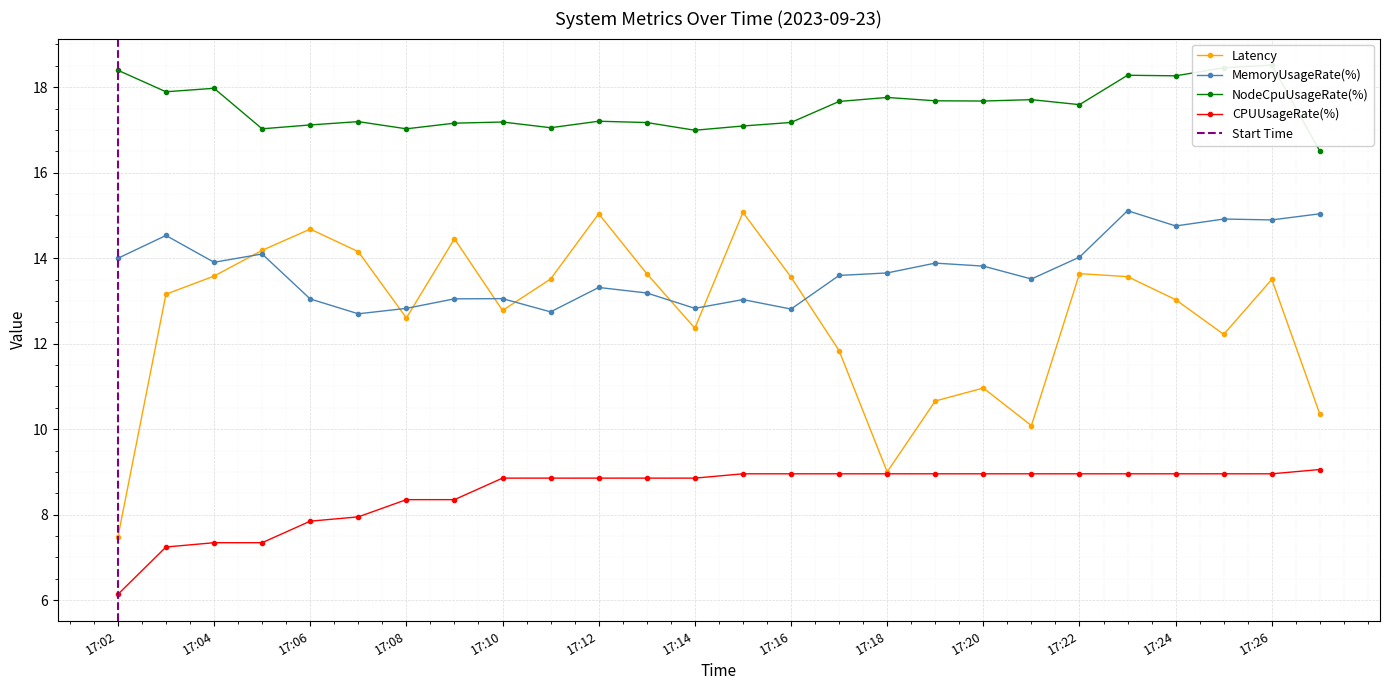

What is the sum of the NodeCpuUsageRate(%) values at 17:27 and 17:13?

33.7